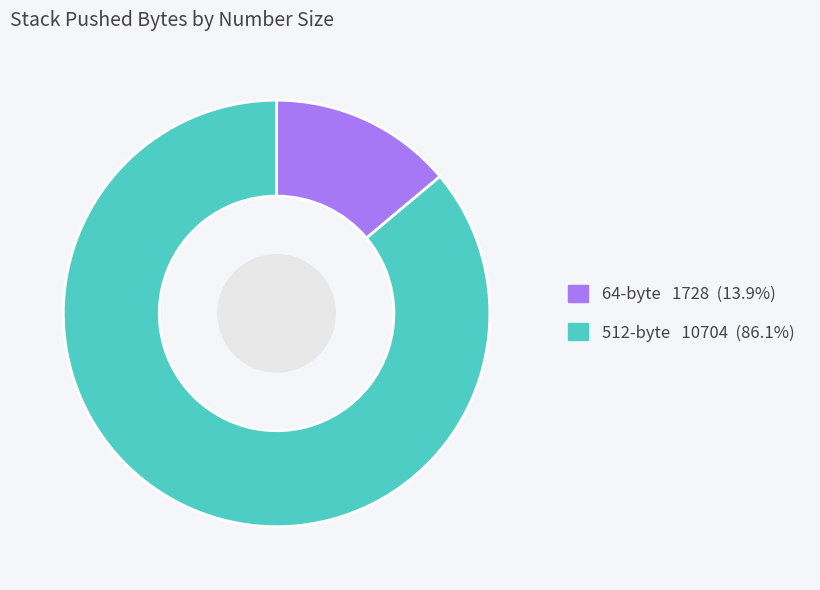

Is there a majority slice in this chart?

Yes